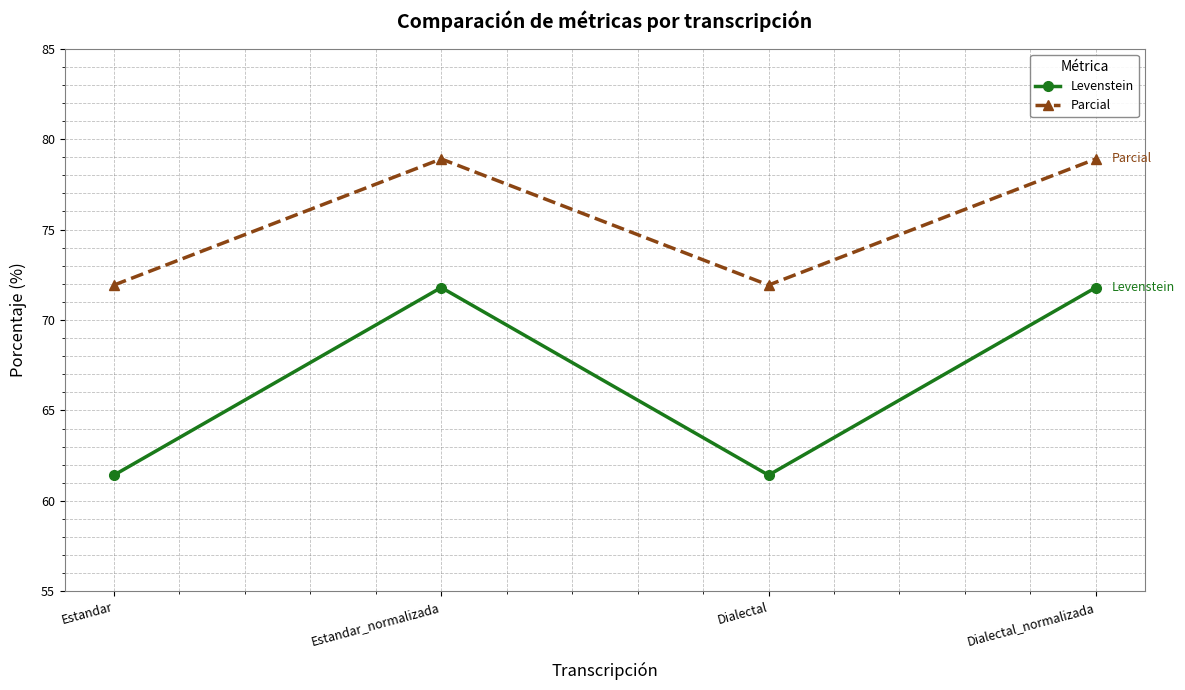

Which series has the largest range (max minus min)?

Levenstein